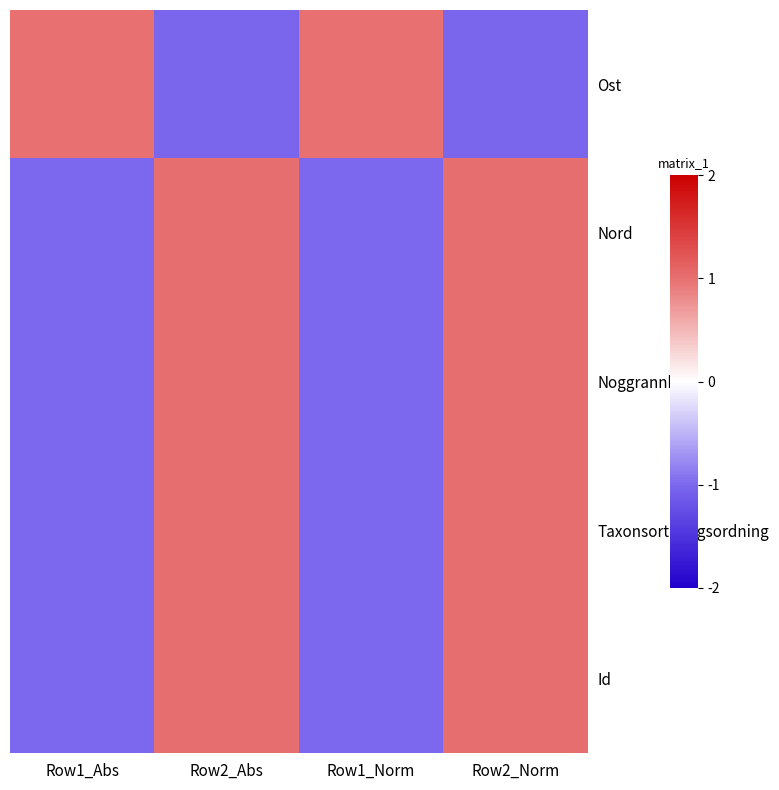

Reading left to right, what are all the values shown in this chart?

Ost: Row1_Abs=1.0	Row2_Abs=-1.0	Row1_Norm=1.0	Row2_Norm=-1.0
Nord: Row1_Abs=-1.0	Row2_Abs=1.0	Row1_Norm=-1.0	Row2_Norm=1.0
Noggrannhet: Row1_Abs=-1.0	Row2_Abs=1.0	Row1_Norm=-1.0	Row2_Norm=1.0
Taxonsorteringsordning: Row1_Abs=-1.0	Row2_Abs=1.0	Row1_Norm=-1.0	Row2_Norm=1.0
Id: Row1_Abs=-1.0	Row2_Abs=1.0	Row1_Norm=-1.0	Row2_Norm=1.0